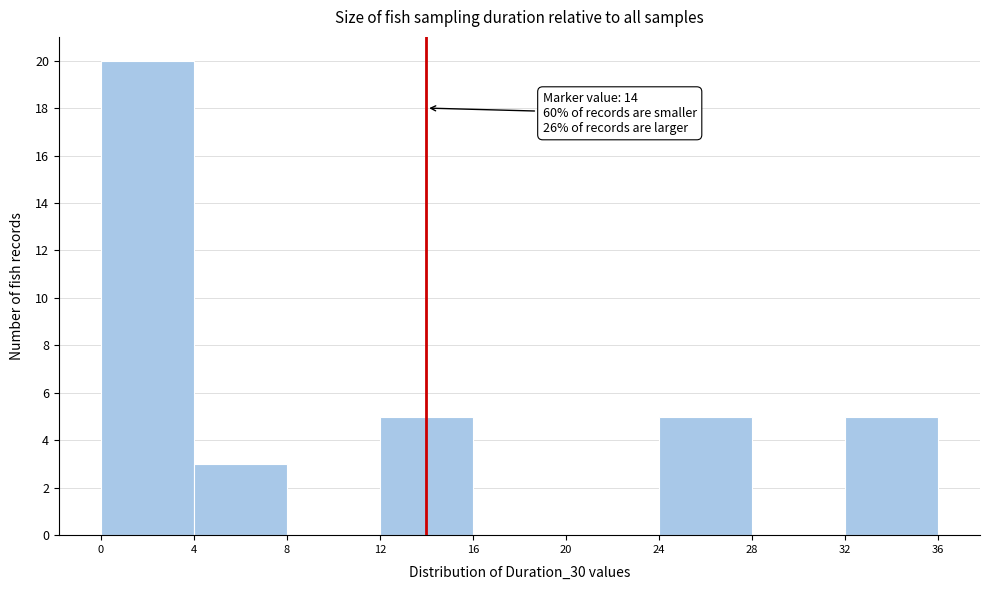

Over which range of the x-axis is the bar tallest?

0 to 4